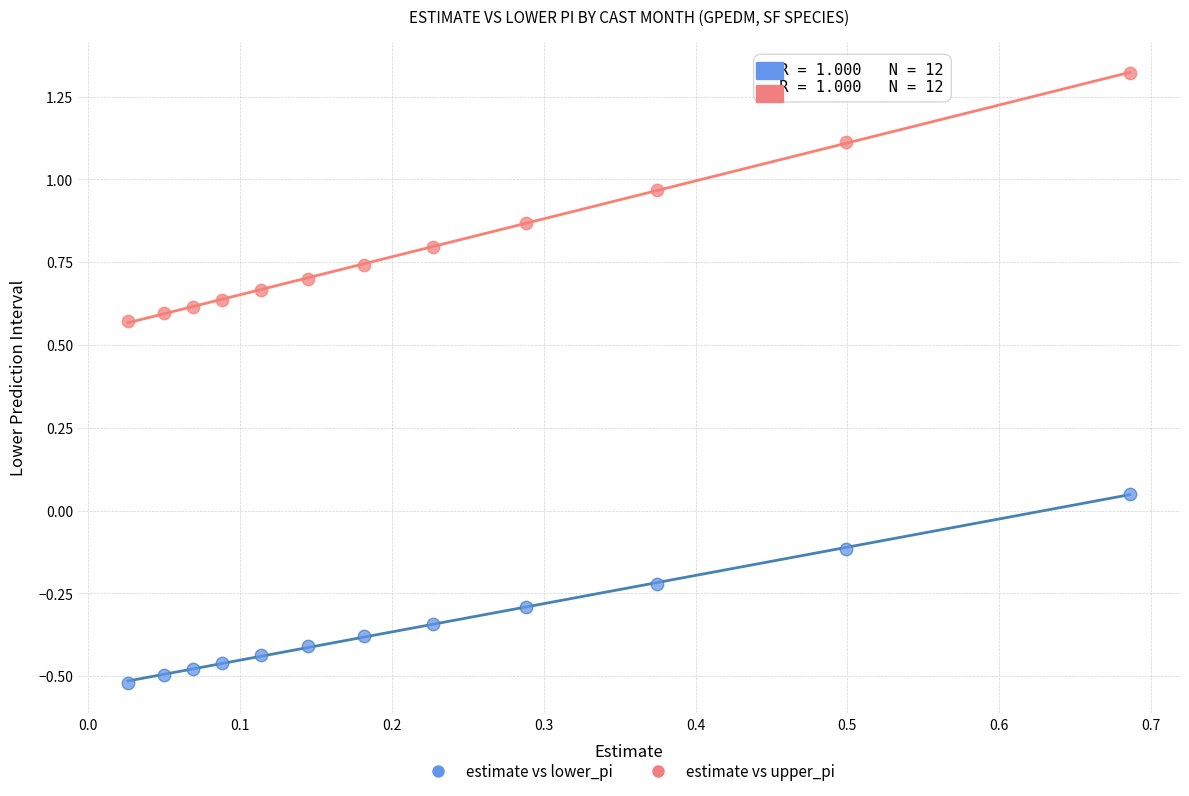

Across all data points, what is the range of Y values (max minus min)?

1.8